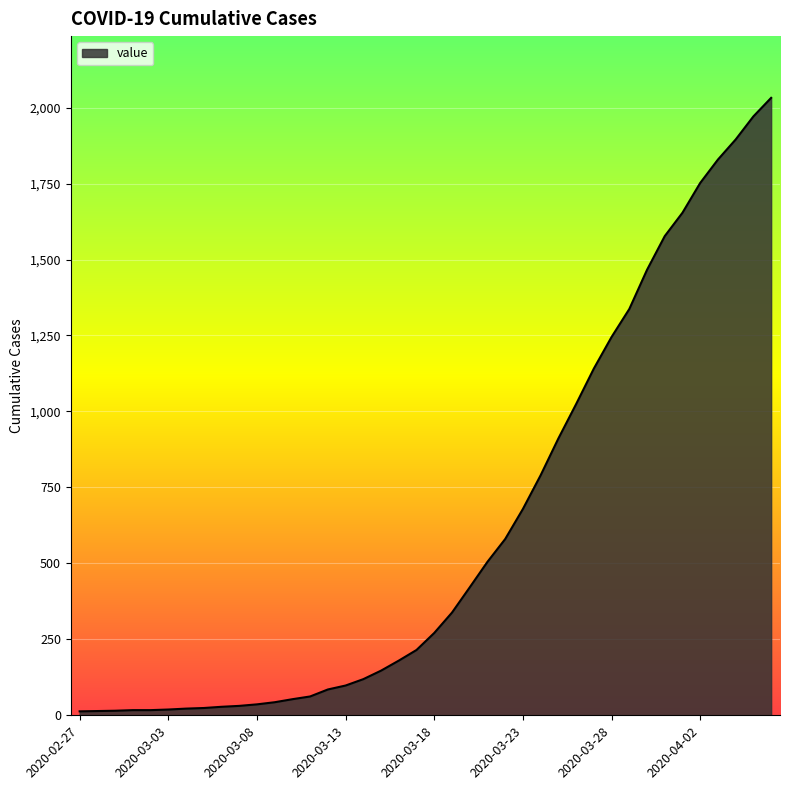

What is the greatest value displayed?

2032